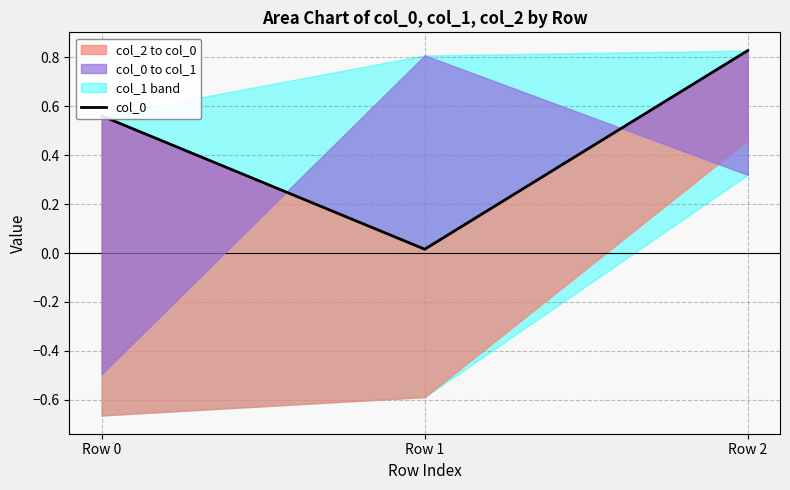

Rank the categories by value from lowest to highest.

Row 1, Row 0, Row 2